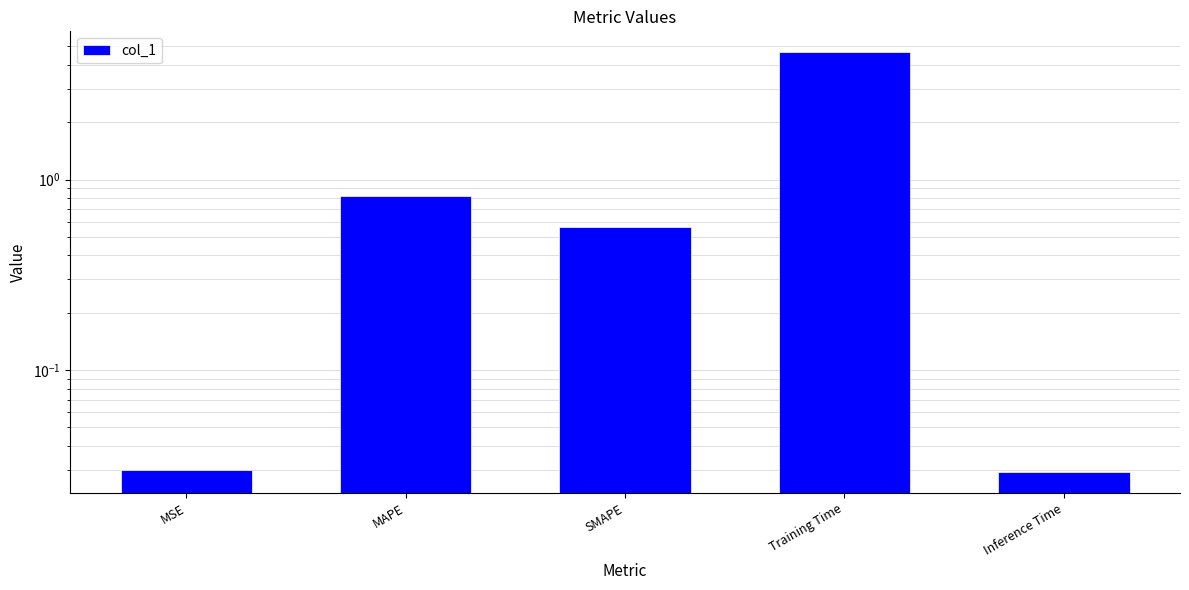

Which has a higher value, MAPE or SMAPE?

MAPE